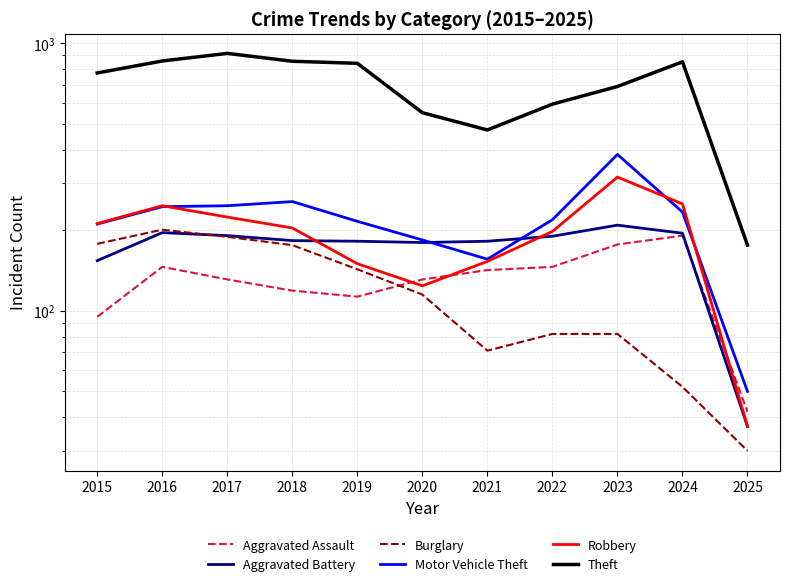

What is the maximum value for Robbery?

316